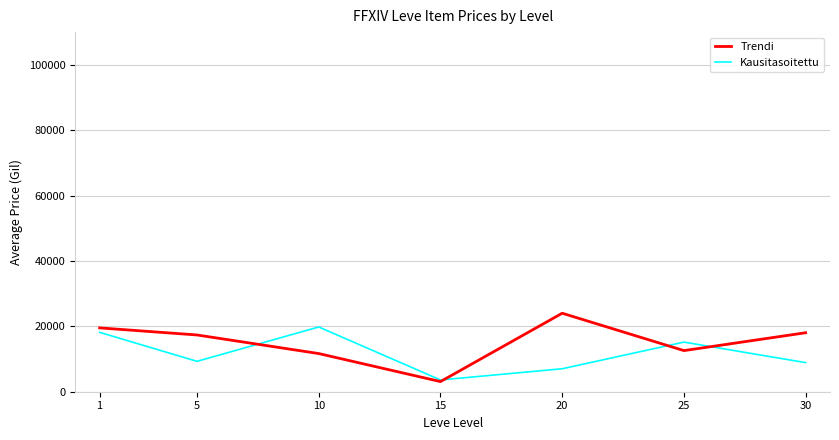

How many lines are shown in the chart?

2